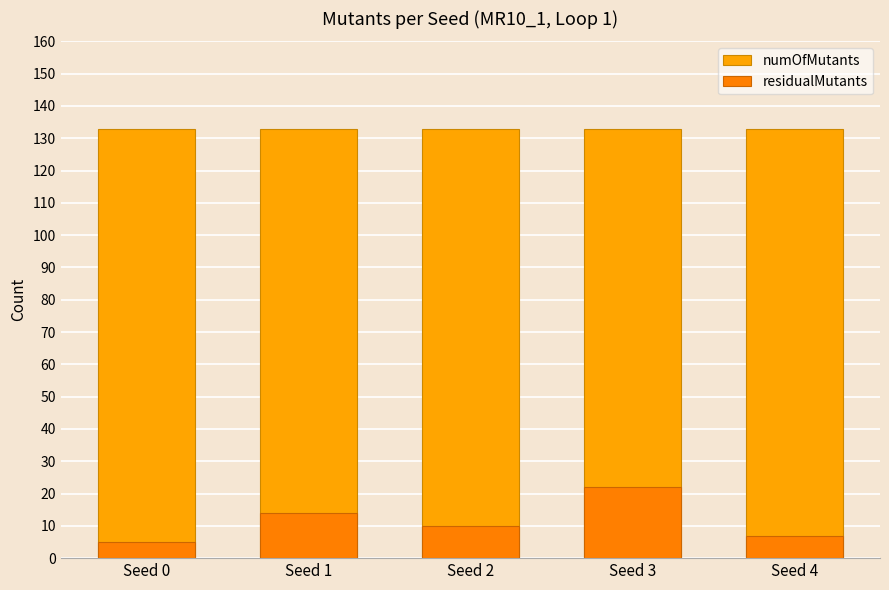

Are the bars horizontal?

No